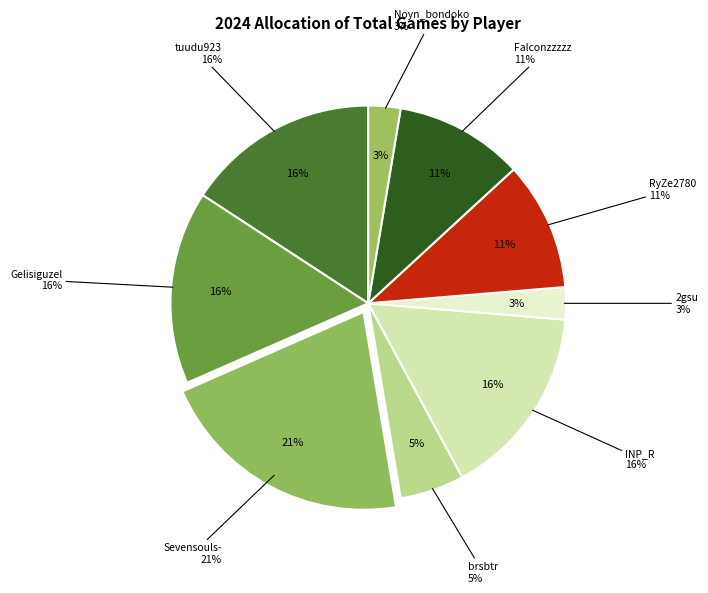

How many segments does this pie chart have?

9